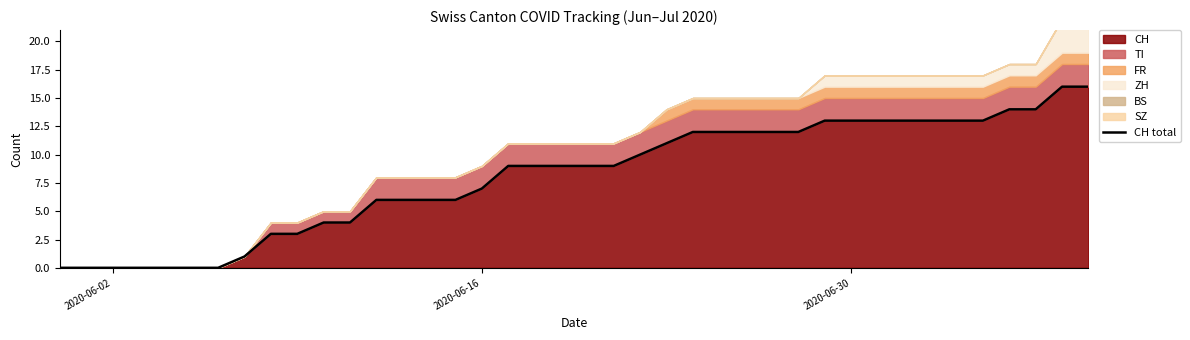

Is it true that CH equals 4 at 2020-06-16?

False